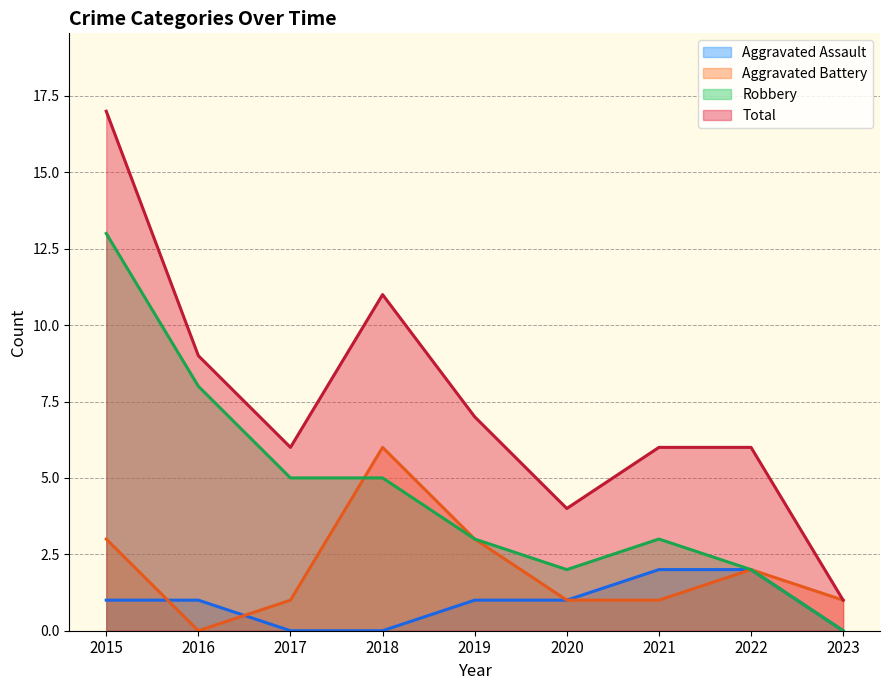

What is the total value across all series at 2017?

12